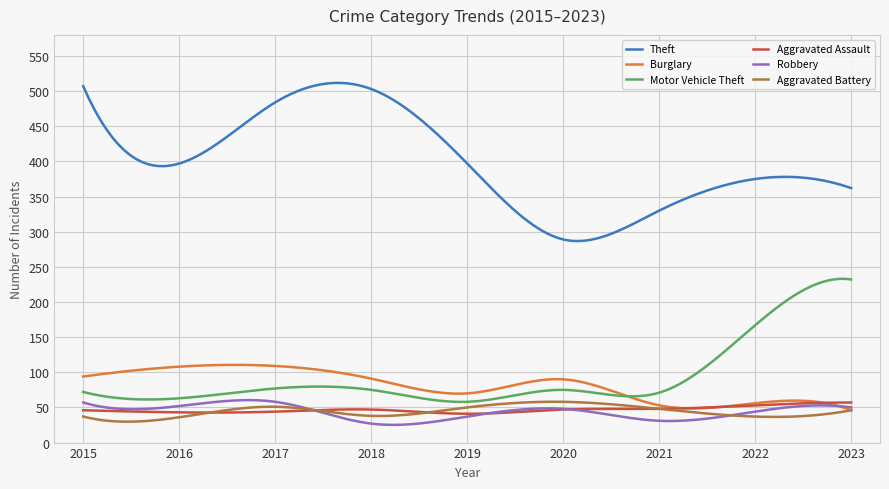

True or false: Robbery and Theft cross at least once.

False